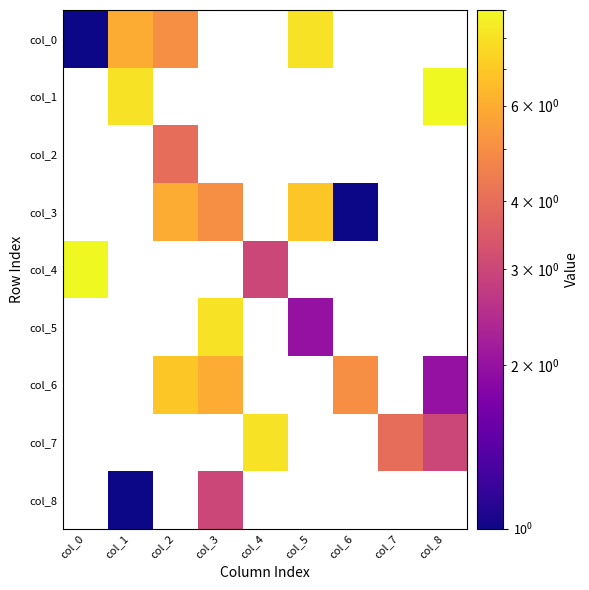

At how many categories does at least one series exceed 8?

2